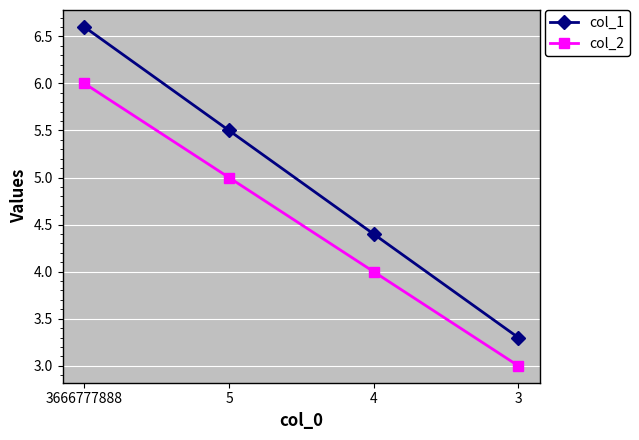

Is it true that col_2 equals 6.0 at 3666777888?

True